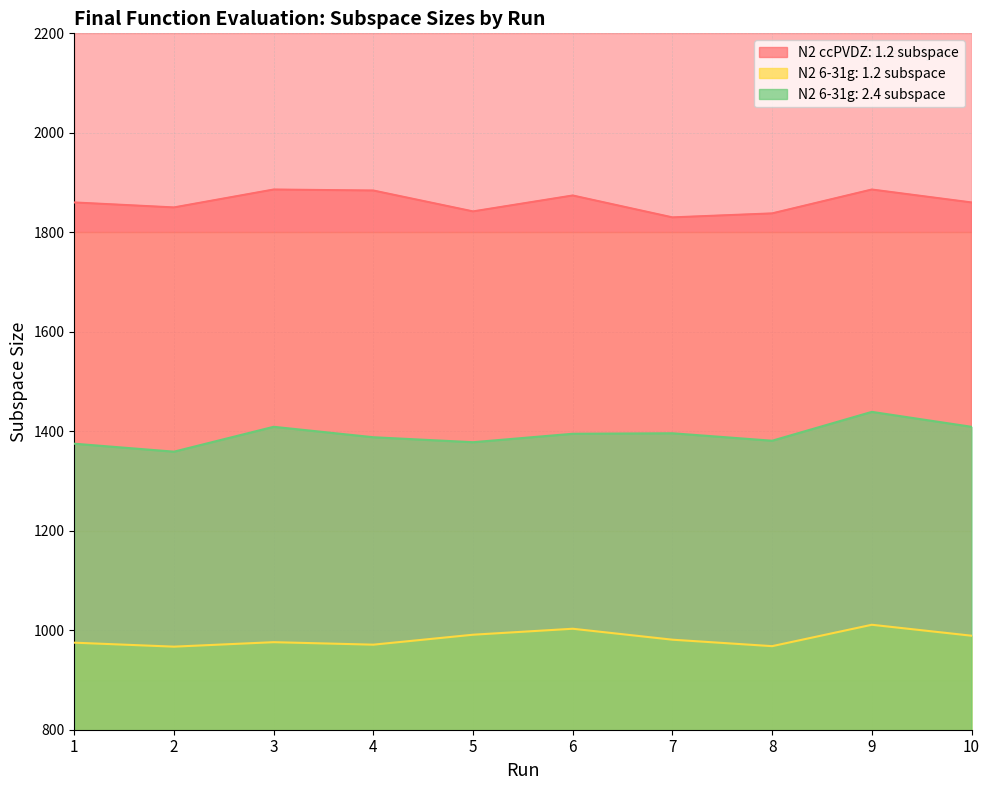

Between 4 and 1, which is larger?

4